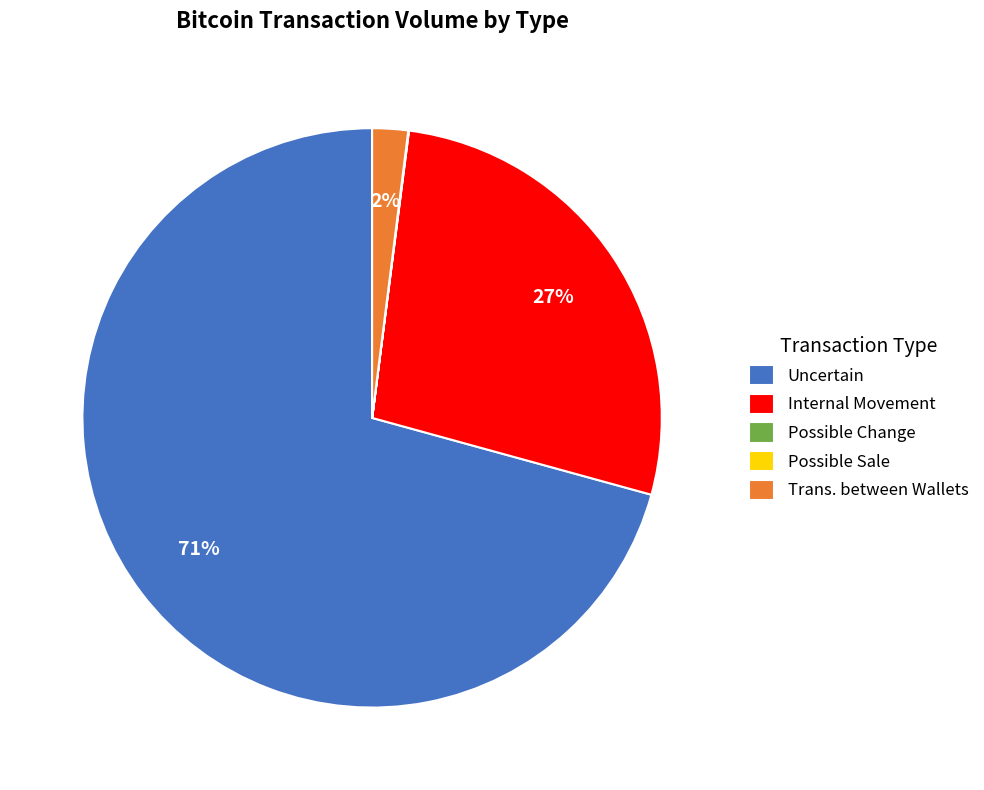

Which category has the biggest portion of the pie?

Uncertain